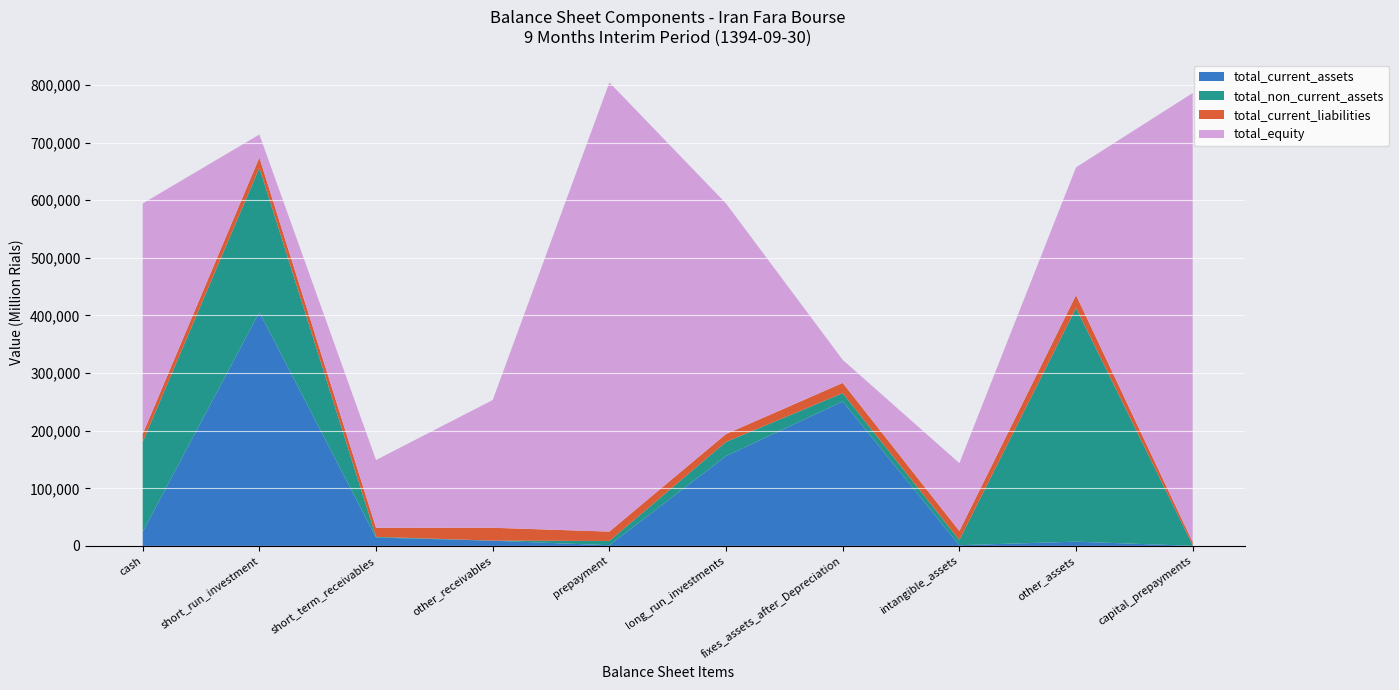

Is it true that total_current_assets equals 24547 at cash?

True